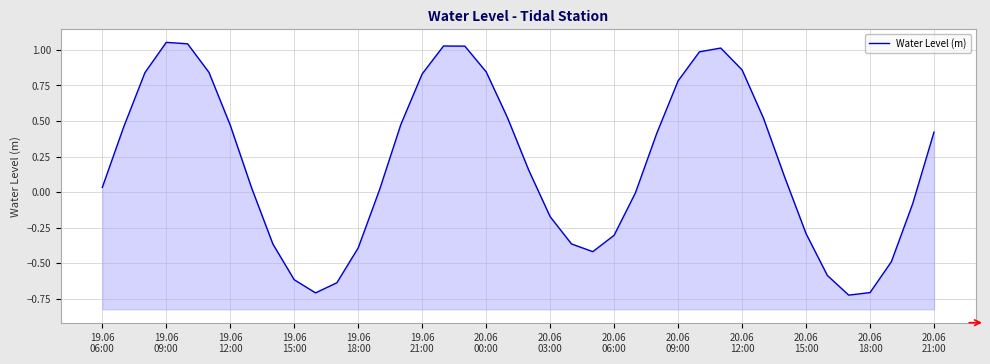

Reading right to left, transcribe all the data shown in this chart.

0.4	-0.1	-0.5	-0.7	-0.7	-0.6	-0.3	0.1	0.5	0.9	1.0	1.0	0.8	0.4	-0.0	-0.3	-0.4	-0.4	-0.2	0.2	0.5	0.8	1.0	1.0	0.8	0.5	0.0	-0.4	-0.6	-0.7	-0.6	-0.4	0.0	0.5	0.8	1.0	1.1	0.8	0.5	0.0